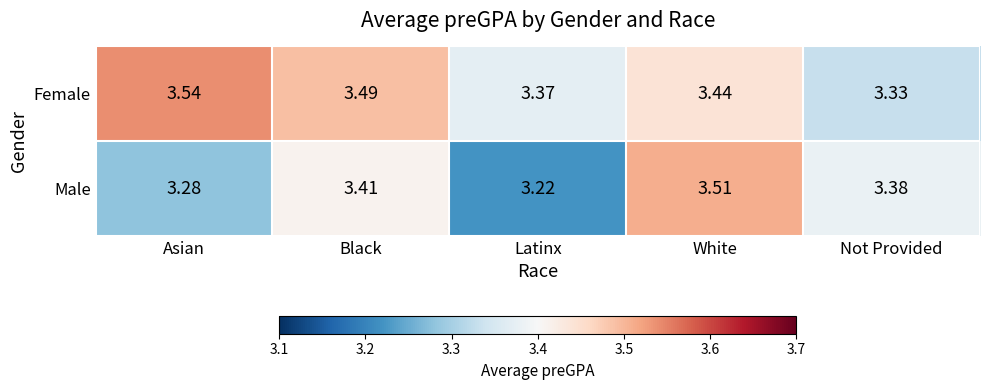

At which label is Male closest to 3?

Latinx